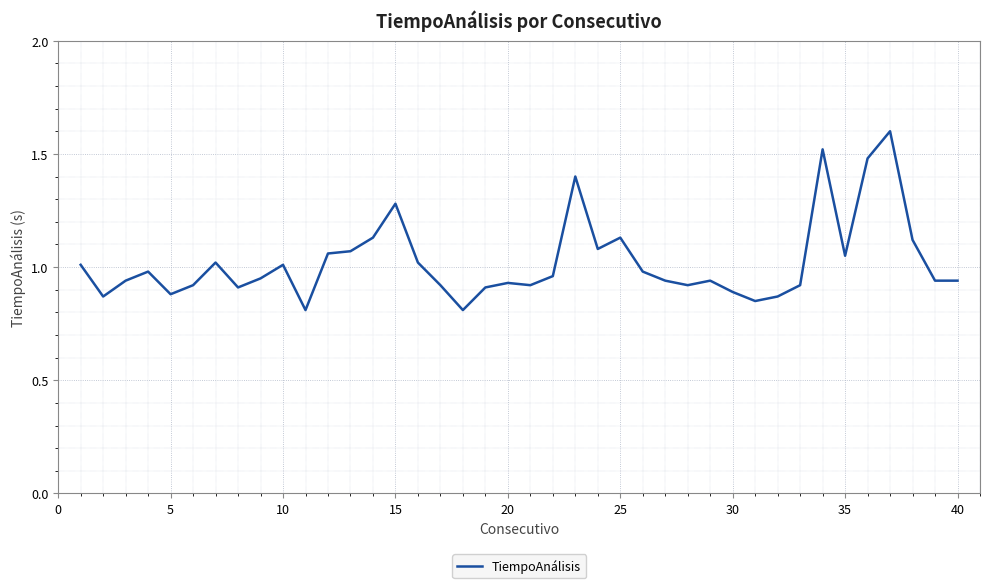

Reading right to left, what are all the values shown in this chart?

0.9	0.9	1.1	1.6	1.5	1.1	1.5	0.9	0.9	0.8	0.9	0.9	0.9	0.9	1.0	1.1	1.1	1.4	1.0	0.9	0.9	0.9	0.8	0.9	1.0	1.3	1.1	1.1	1.1	0.8	1.0	0.9	0.9	1.0	0.9	0.9	1.0	0.9	0.9	1.0